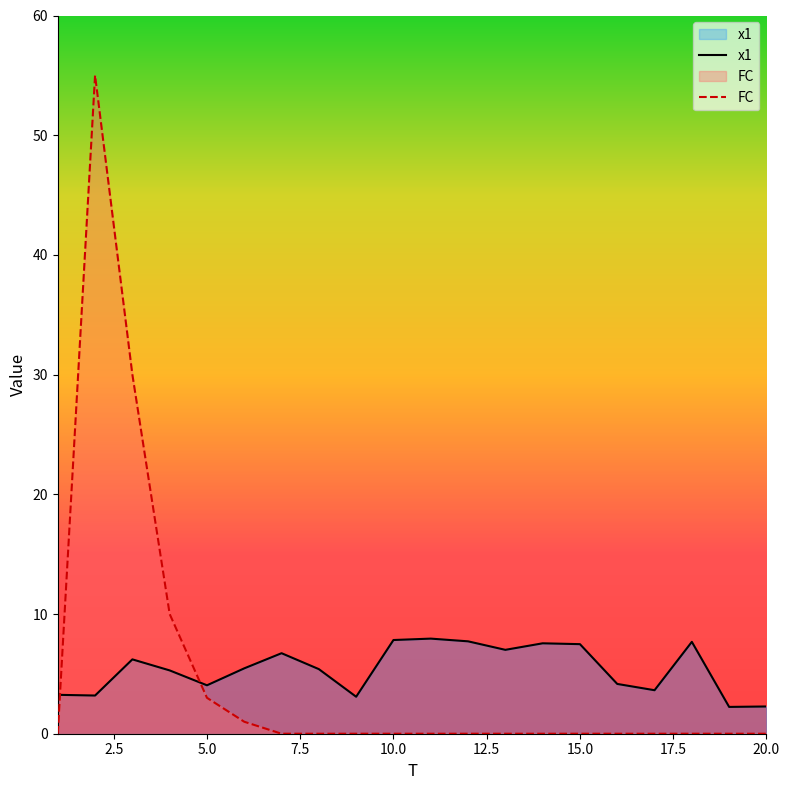

True or false: FC and x1 intersect in this chart.

True